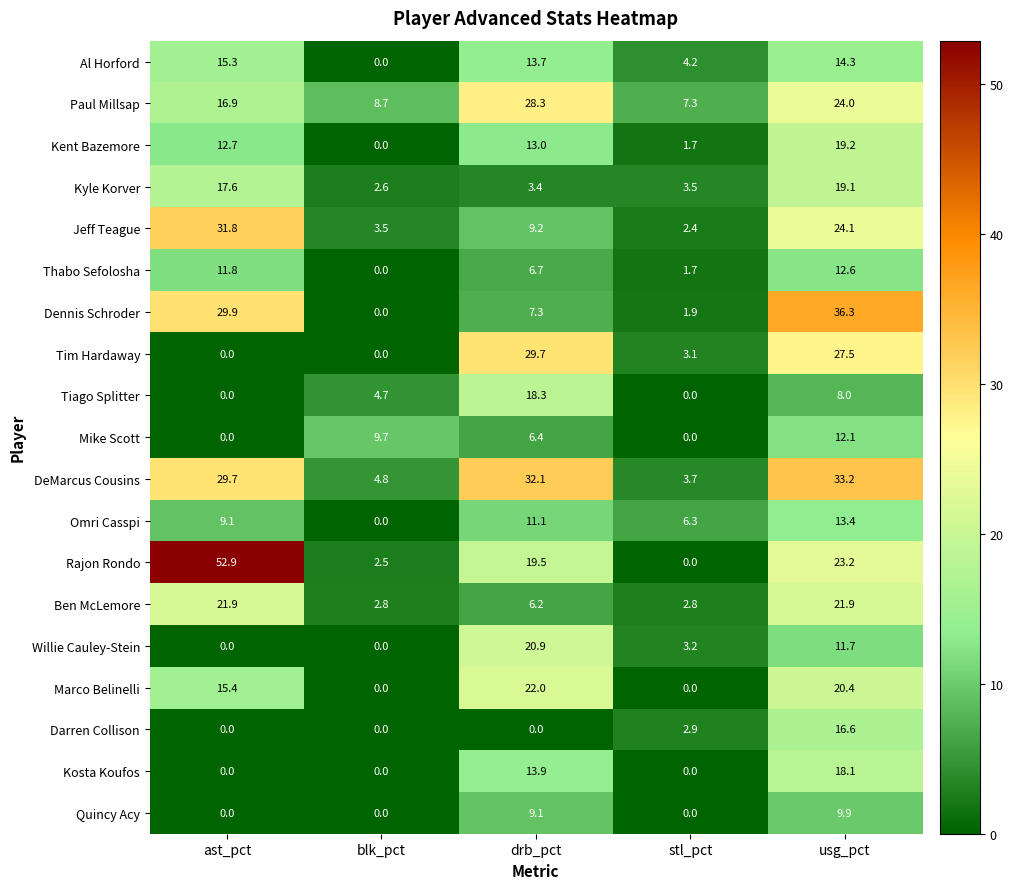

At how many categories does at least one series exceed 24?

3